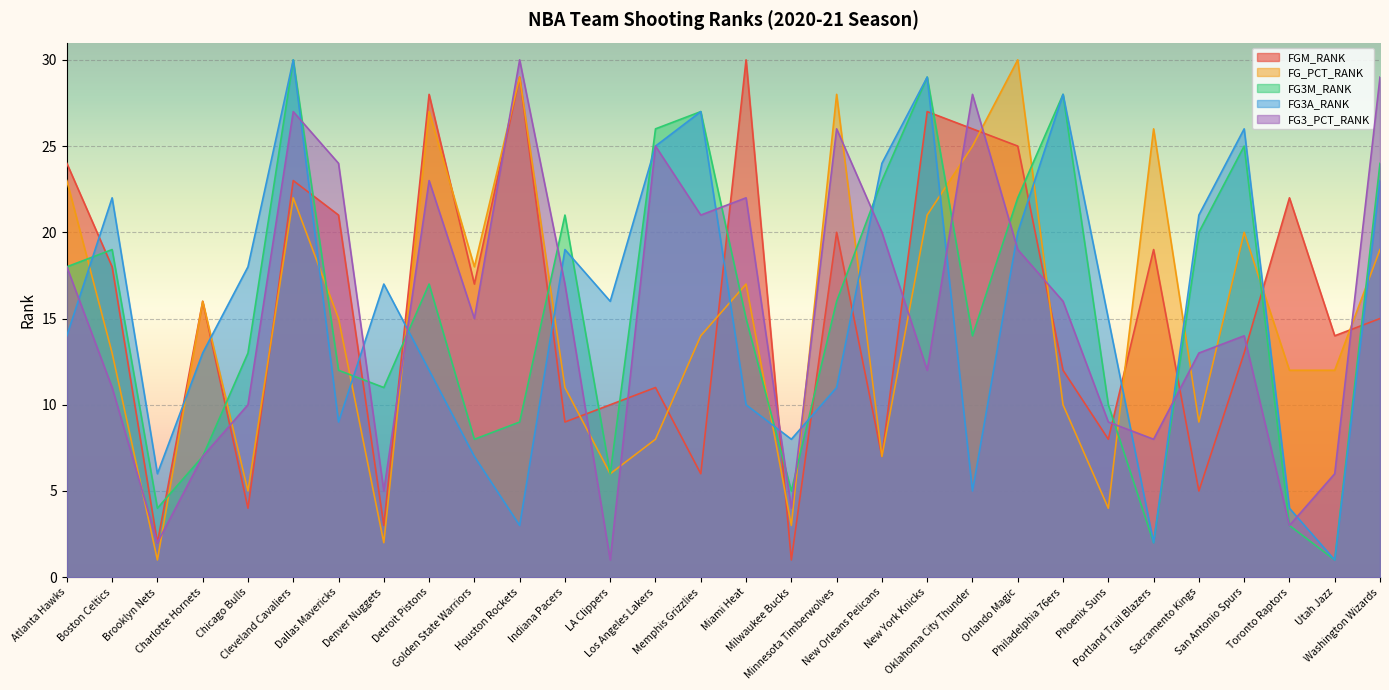

Which series changed the most between Detroit Pistons and Philadelphia 76ers?

FG_PCT_RANK